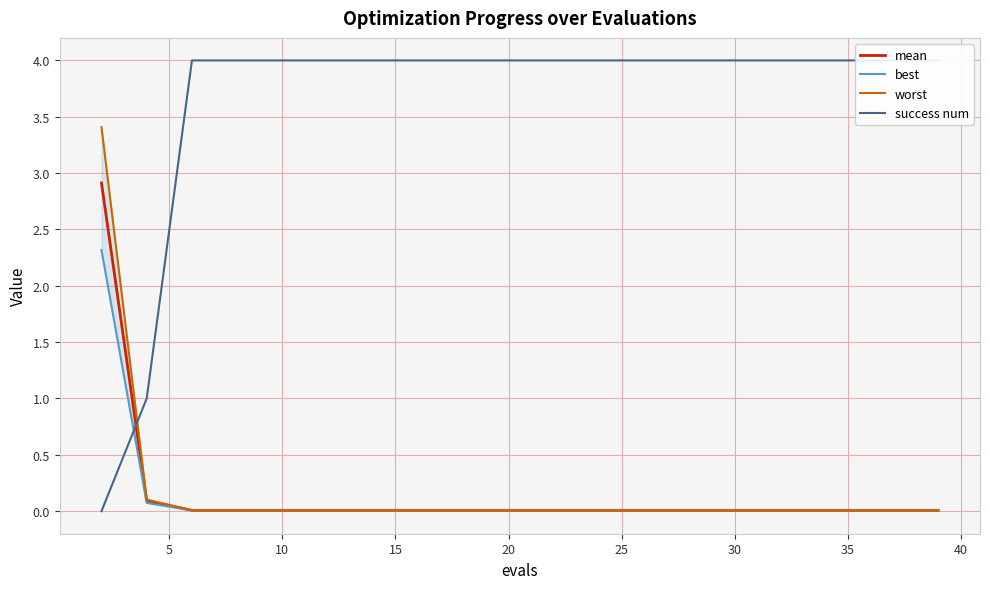

True or false: mean has a value of 0.0 at 20.

True